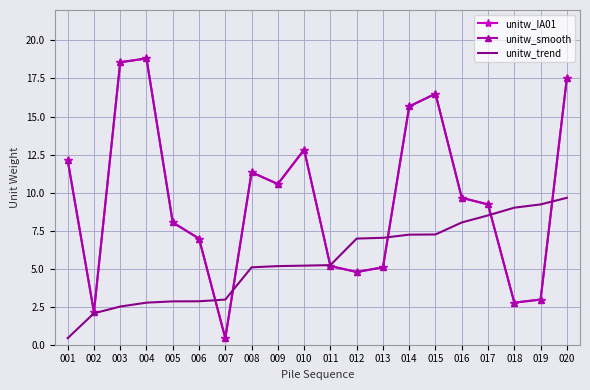

What is the approximate value of unitw_trend at 010?

5.2